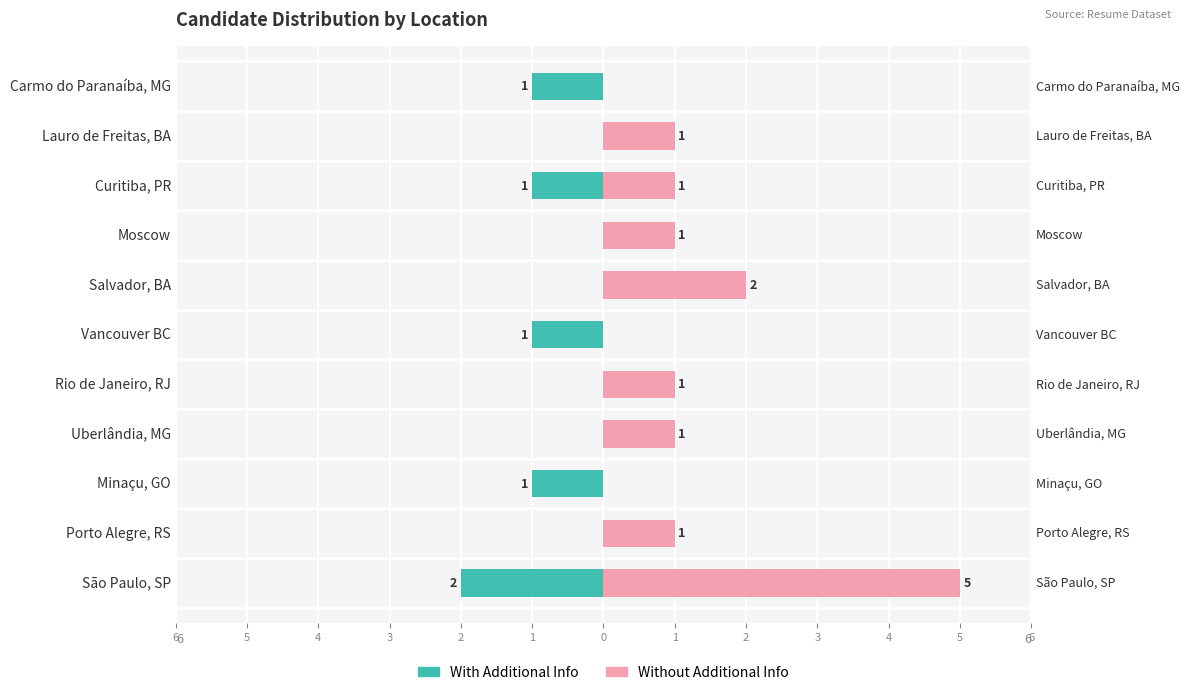

Which has a higher value, Uberlândia, MG or Curitiba, PR?

Uberlândia, MG